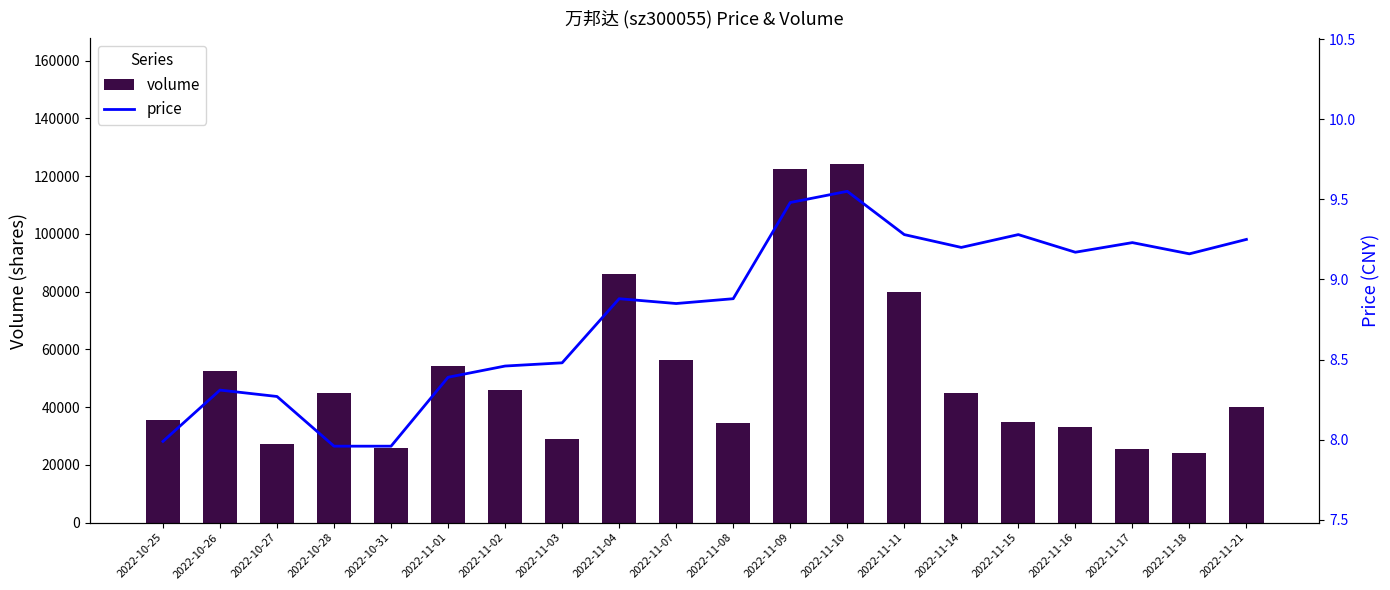

Where is price nearest to the value 8?

2022-10-25